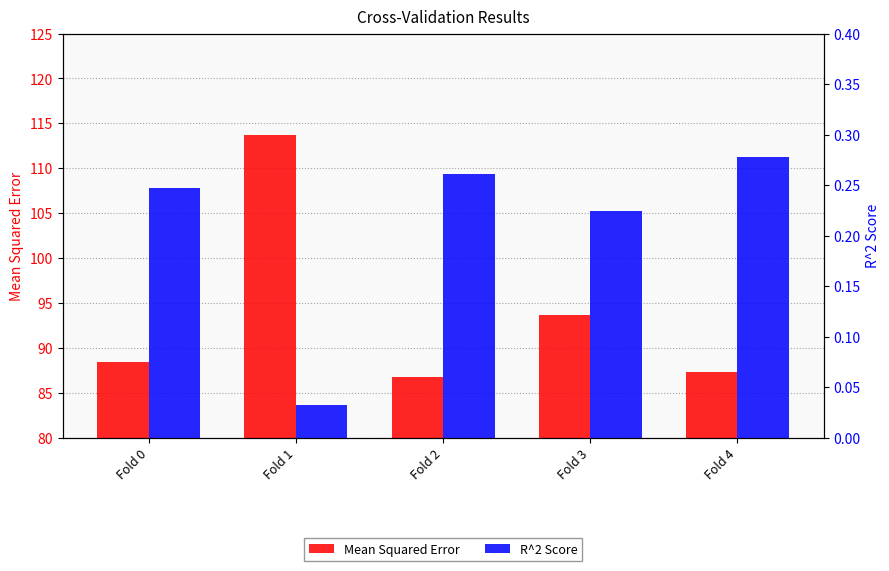

Reading left to right, list all the values displayed in this chart.

Mean Squared Error: 88.4	113.7	86.8	93.7	87.3
R^2 Score: 0.2	0.0	0.3	0.2	0.3